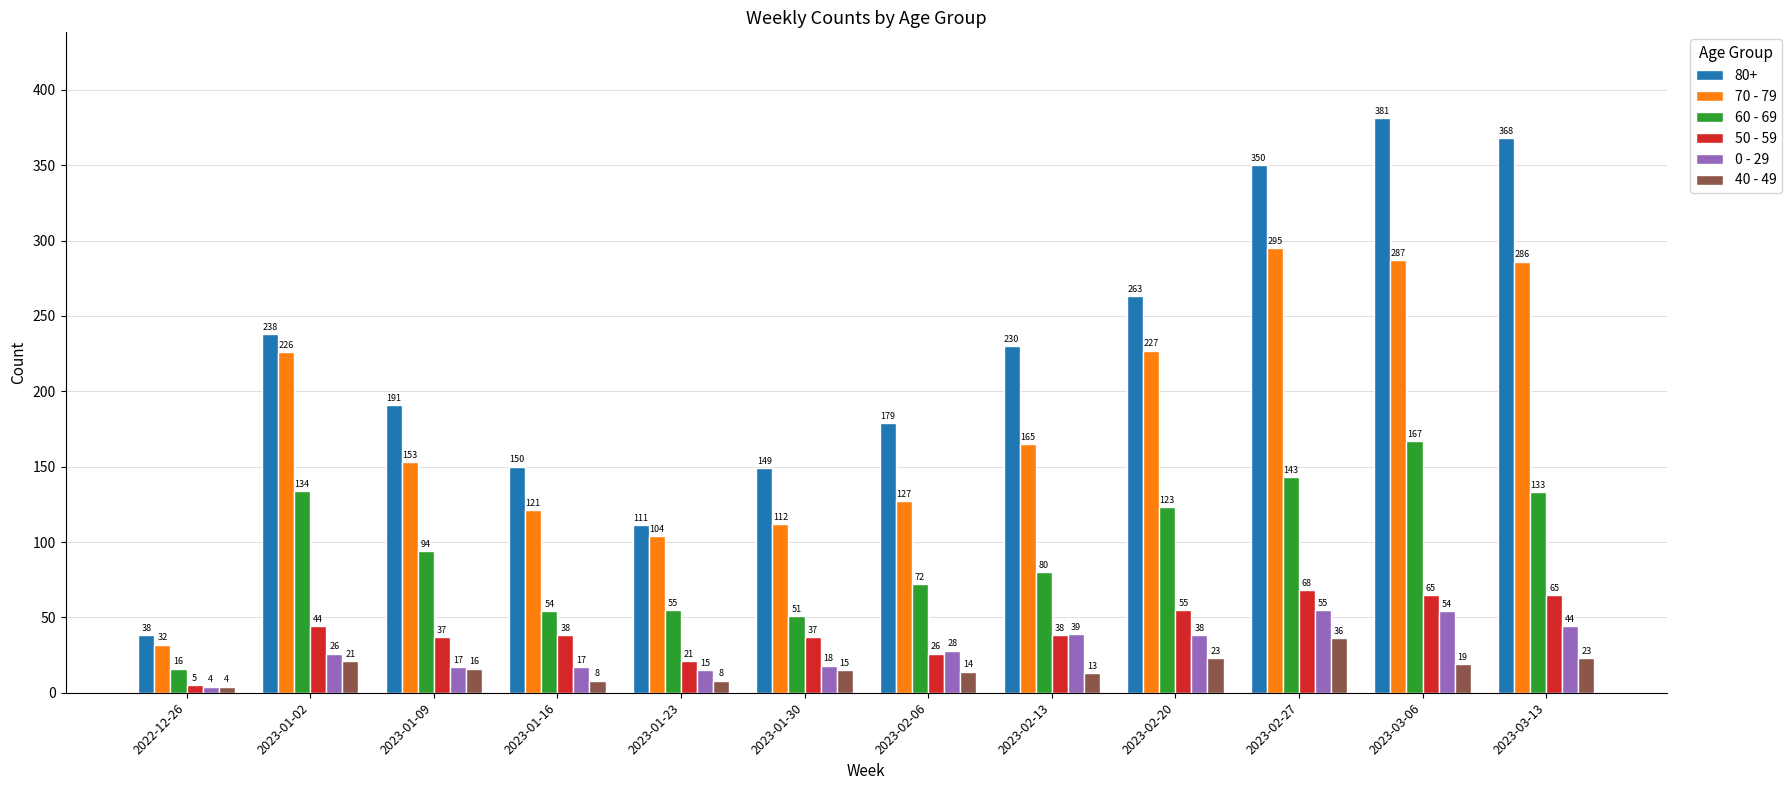

Is it true that 50 - 59 equals 60 at 2023-02-13?

False